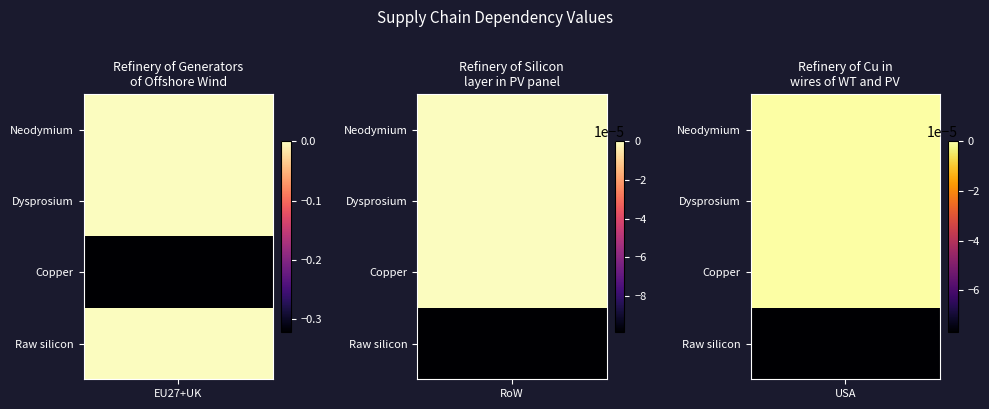

Which series has the largest total across all categories?

USA